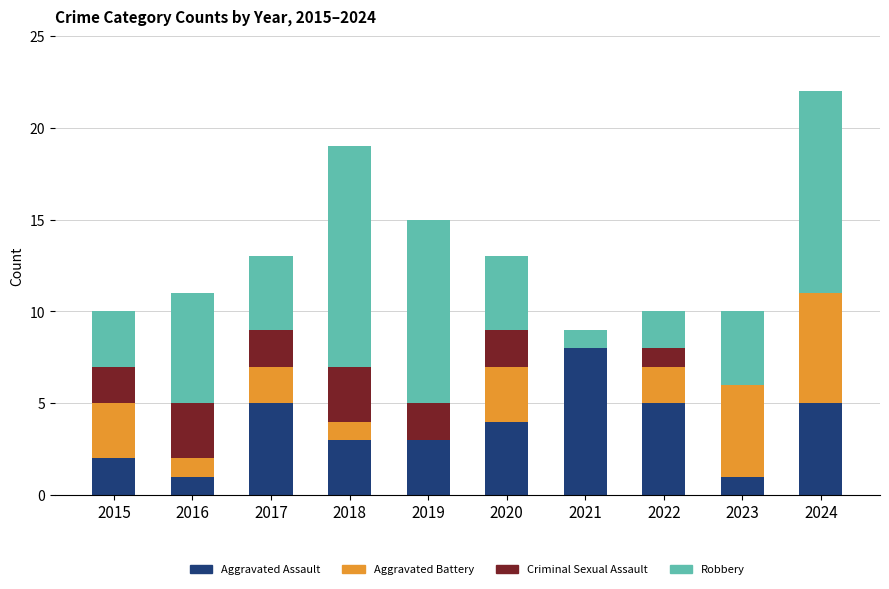

What is the total value across all series at 2021?

9